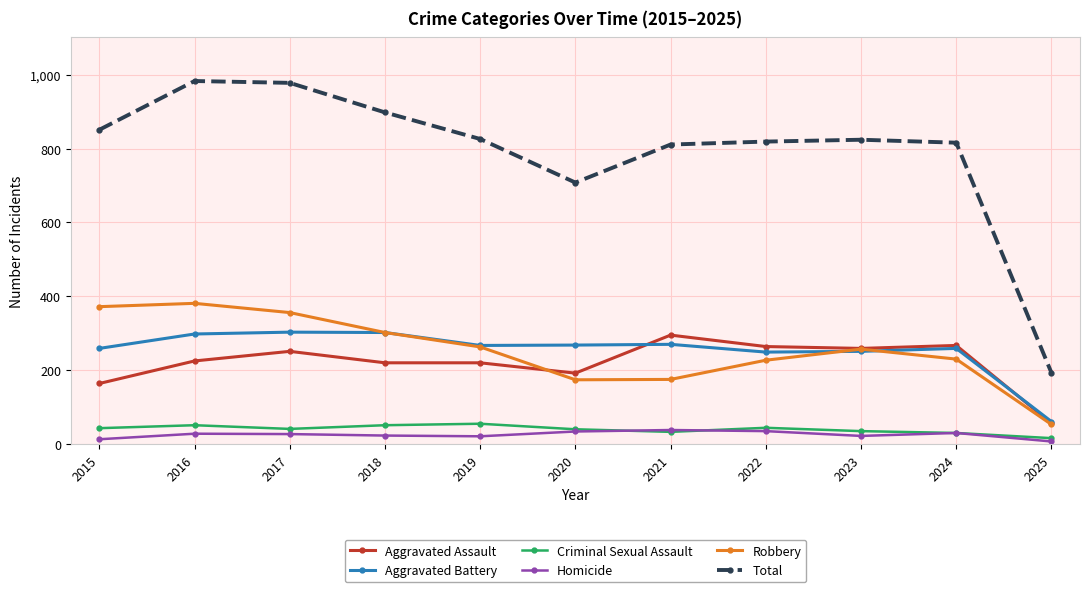

True or false: Aggravated Battery and Total intersect in this chart.

False